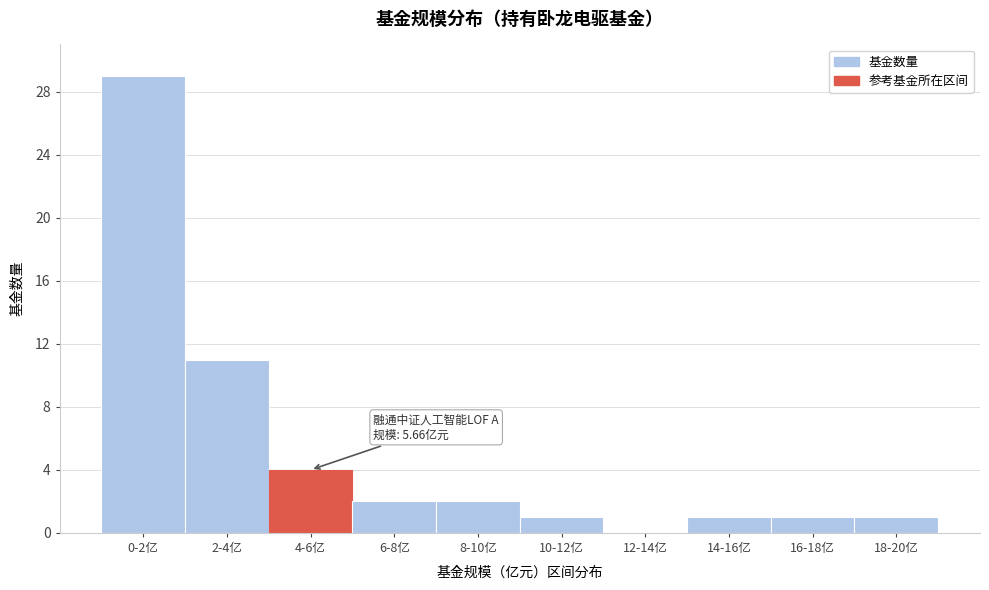

Reading left to right, transcribe all the data shown in this chart.

0-2亿=29	2-4亿=11	4-6亿=4	6-8亿=2	8-10亿=2	10-12亿=1	12-14亿=0	14-16亿=1	16-18亿=1	18-20亿=1